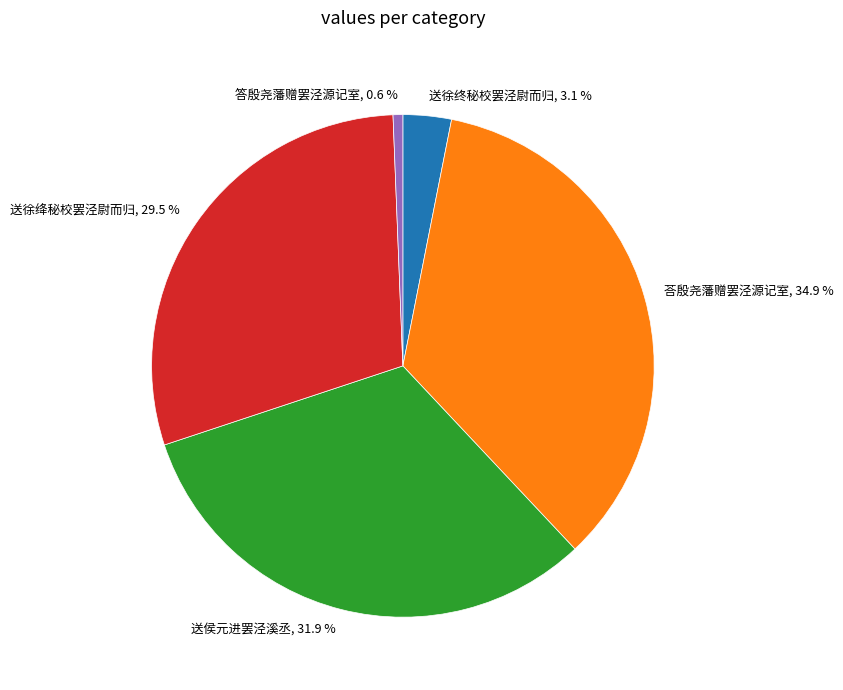

What percentage is the 送侯元进罢泾溪丞 slice, to the nearest percent?

32%